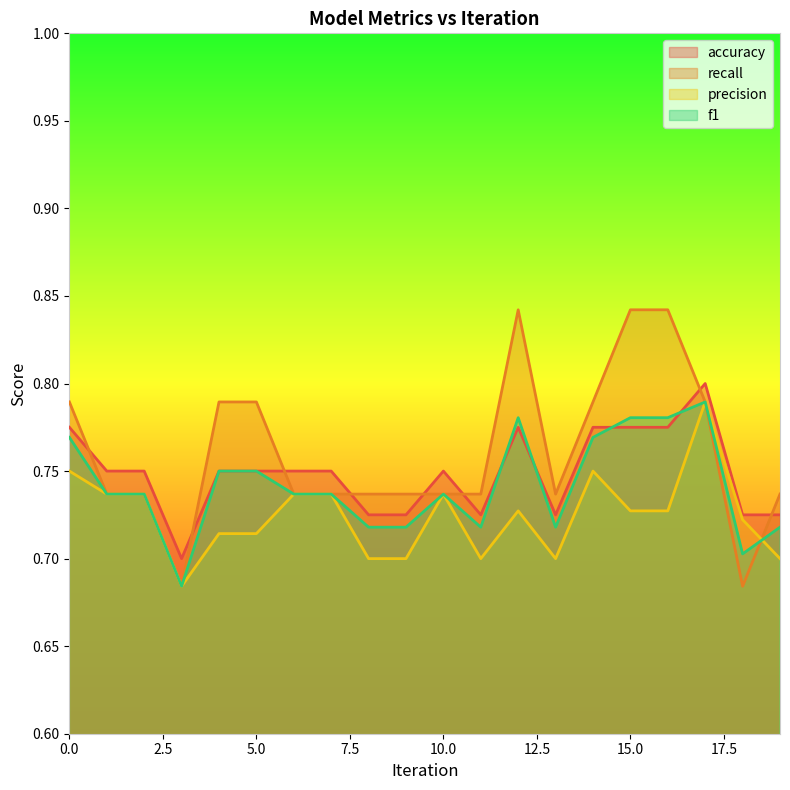

Between 8 and 15, which series saw the biggest shift?

recall